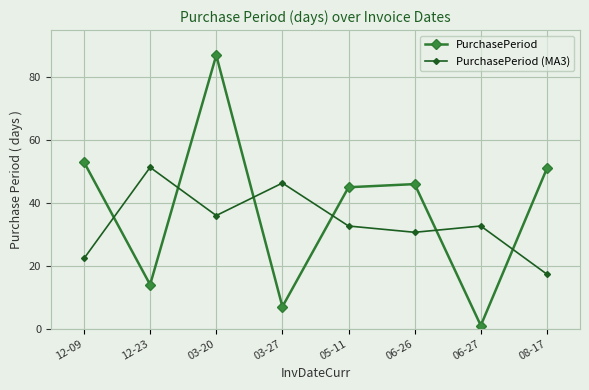

Which series has the largest total across all categories?

PurchasePeriod